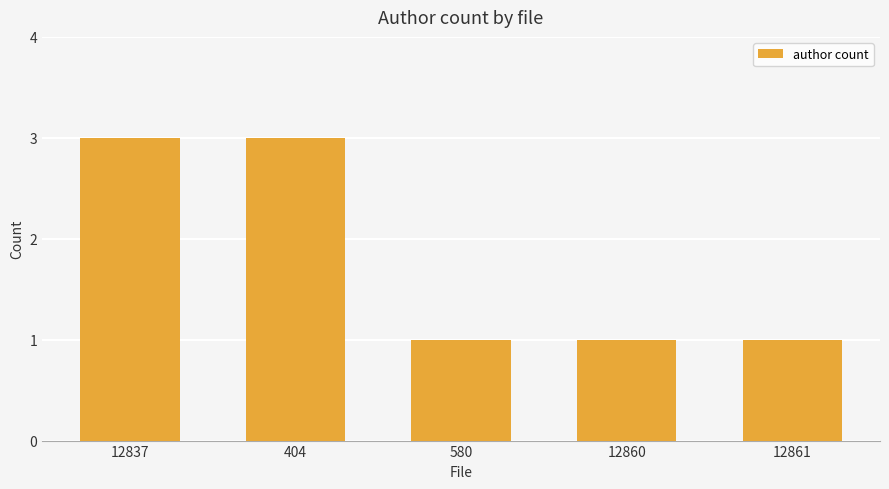

How many values are between 1 and 3?

5